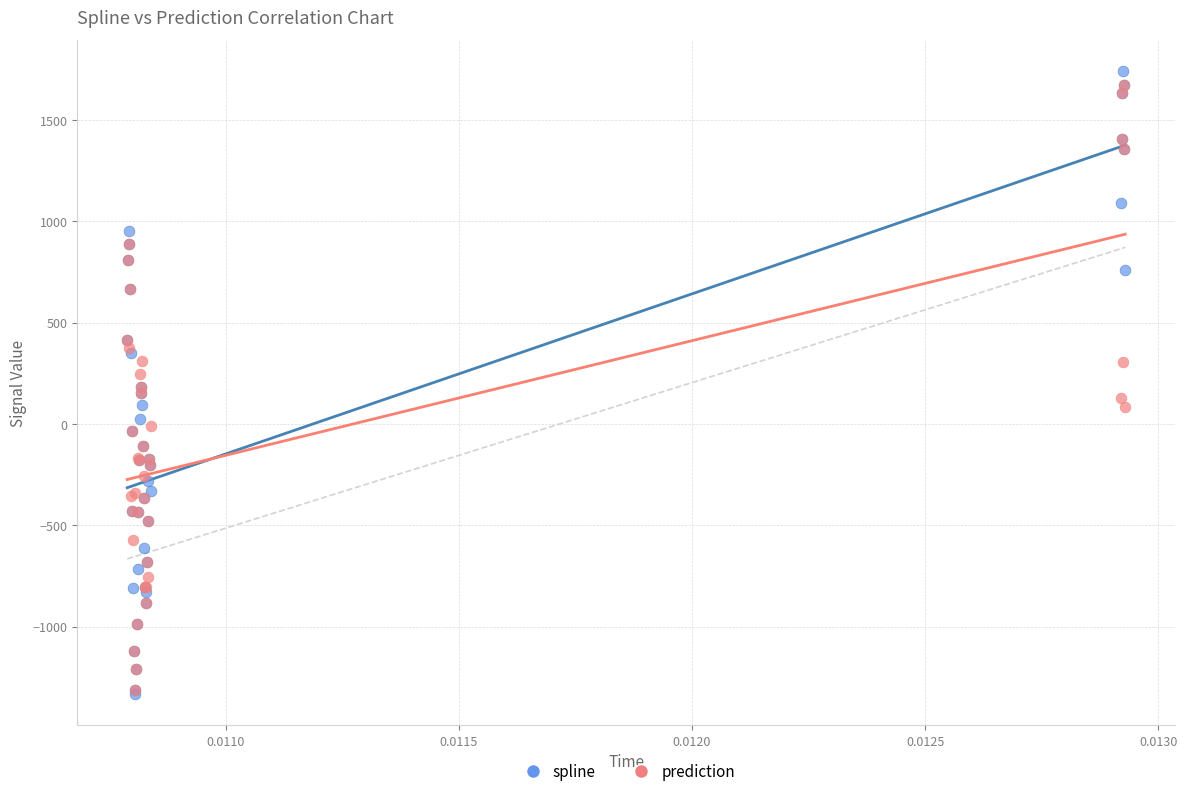

Which series reaches the maximum Y coordinate?

spline